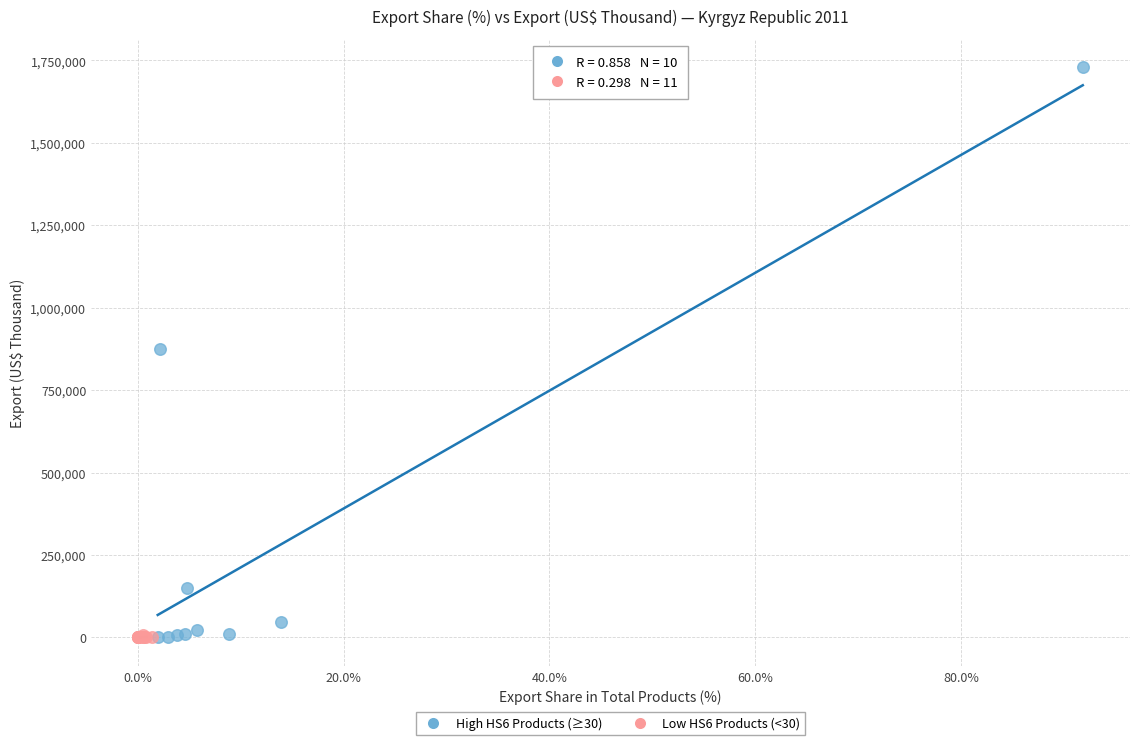

Which series reaches the maximum Y coordinate?

High HS6 Products (≥30)